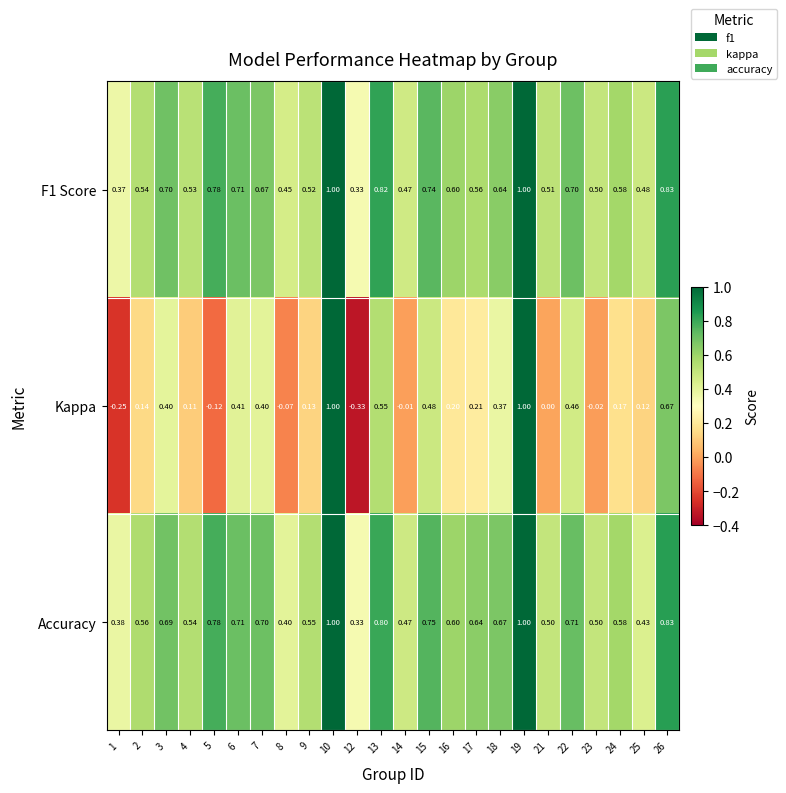

Which series has the widest spread of values?

Kappa